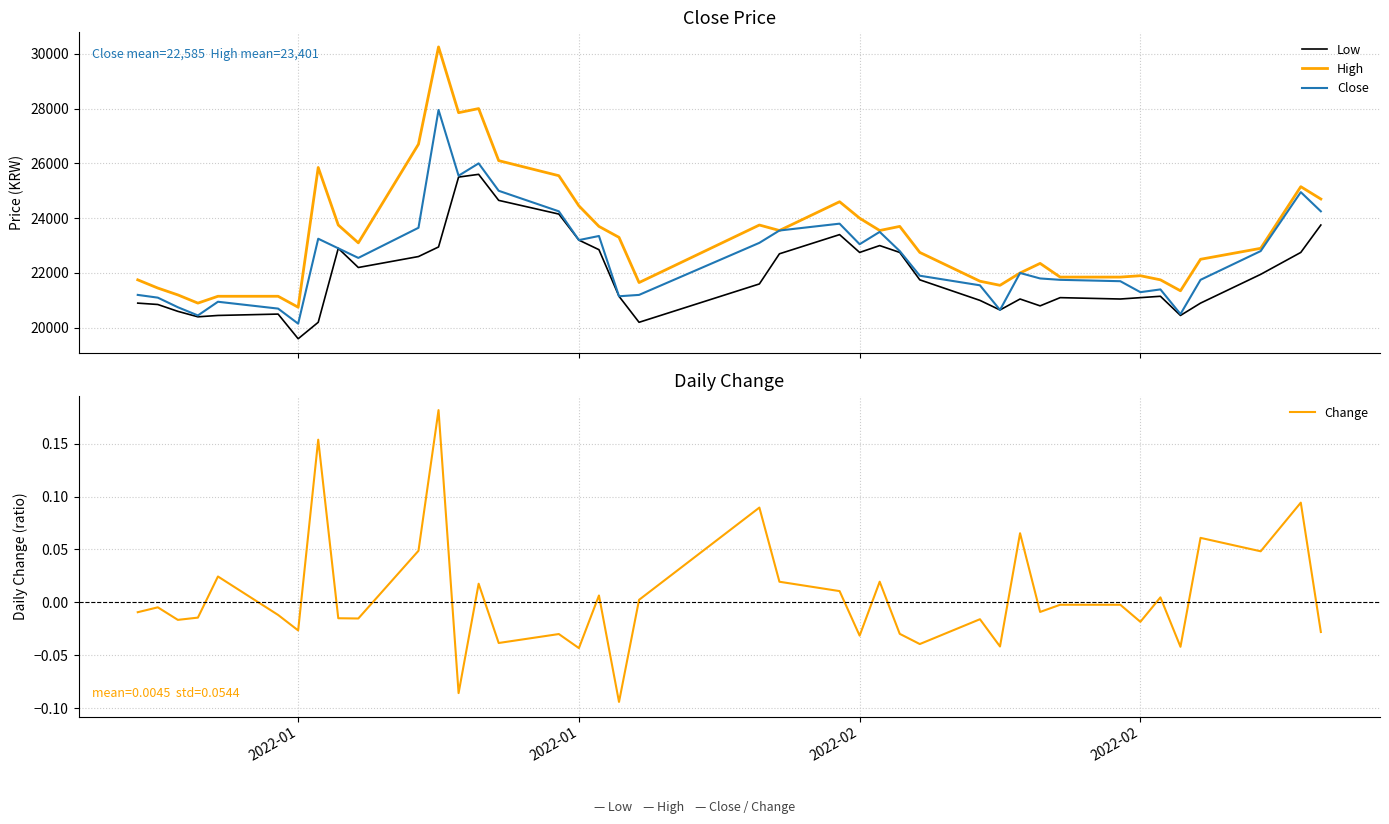

Reading left to right, what are all the values shown in this chart?

Low: 20900.0	20850.0	20600.0	20400.0	20450.0	20500.0	19600.0	20200.0	22900.0	22200.0	22600.0	22950.0	25500.0	25600.0	24650.0	24150.0	23200.0	22850.0	21150.0	20200.0	21600.0	22700.0	23400.0	22750.0	23000.0	22750.0	21750.0	21000.0	20650.0	21050.0	20800.0	21100.0	21050.0	21100.0	21150.0	20450.0	20900.0	21950.0	22750.0	23750.0
High: 21750.0	21450.0	21200.0	20900.0	21150.0	21150.0	20750.0	25850.0	23750.0	23100.0	26700.0	30250.0	27850.0	28000.0	26100.0	25550.0	24450.0	23700.0	23300.0	21650.0	23750.0	23550.0	24600.0	24000.0	23550.0	23700.0	22750.0	21700.0	21550.0	22000.0	22350.0	21850.0	21850.0	21900.0	21750.0	21350.0	22500.0	22900.0	25150.0	24700.0
Close: 21200.0	21100.0	20750.0	20450.0	20950.0	20700.0	20150.0	23250.0	22900.0	22550.0	23650.0	27950.0	25550.0	26000.0	25000.0	24250.0	23200.0	23350.0	21150.0	21200.0	23100.0	23550.0	23800.0	23050.0	23500.0	22800.0	21900.0	21550.0	20650.0	22000.0	21800.0	21750.0	21700.0	21300.0	21400.0	20500.0	21750.0	22800.0	24950.0	24250.0
Change: -0.0	-0.0	-0.0	-0.0	0.0	-0.0	-0.0	0.2	-0.0	-0.0	0.0	0.2	-0.1	0.0	-0.0	-0.0	-0.0	0.0	-0.1	0.0	0.1	0.0	0.0	-0.0	0.0	-0.0	-0.0	-0.0	-0.0	0.1	-0.0	-0.0	-0.0	-0.0	0.0	-0.0	0.1	0.0	0.1	-0.0